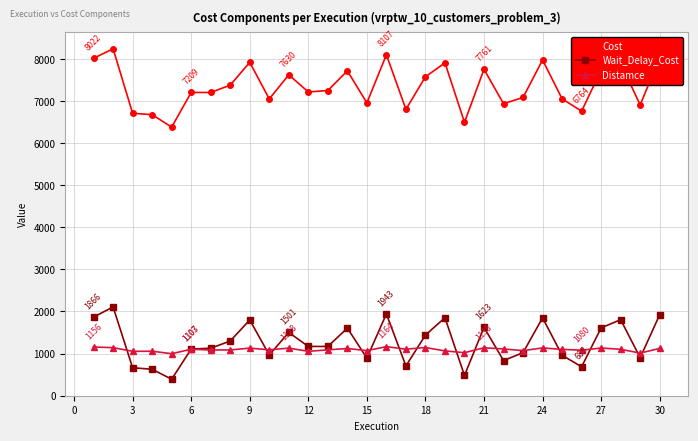

True or false: Wait_Delay_Cost has more than 2 interior local peaks.

True